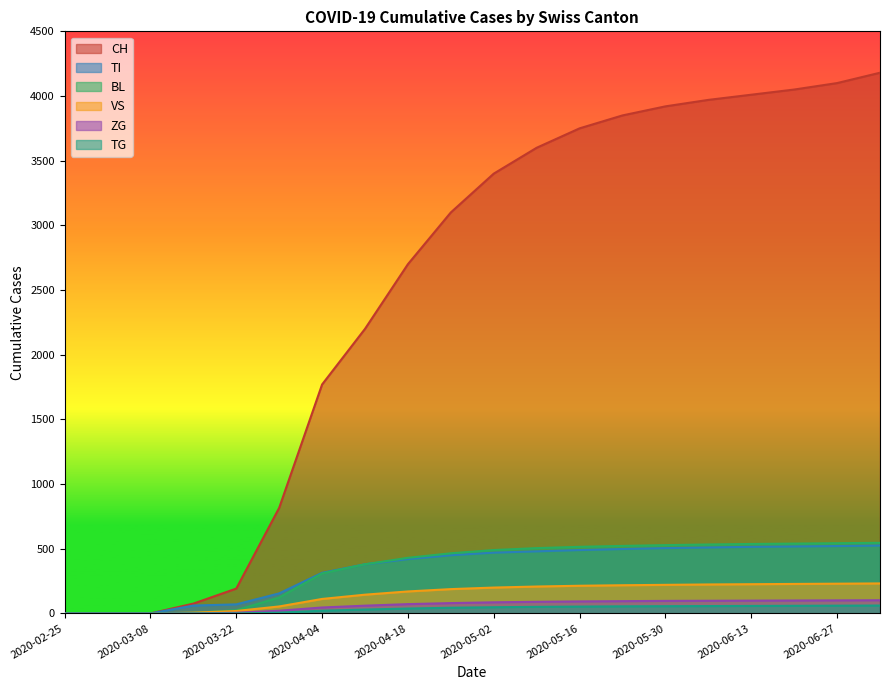

What is the label of the 8th point from the left?

2020-04-11